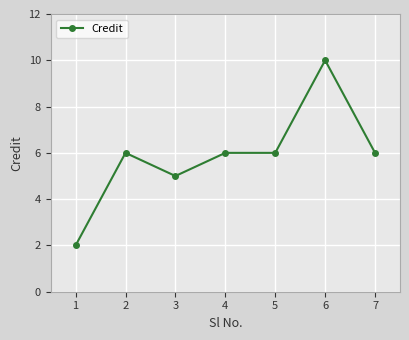

What is the ratio of the value at 5 to the value at 7?

1.0